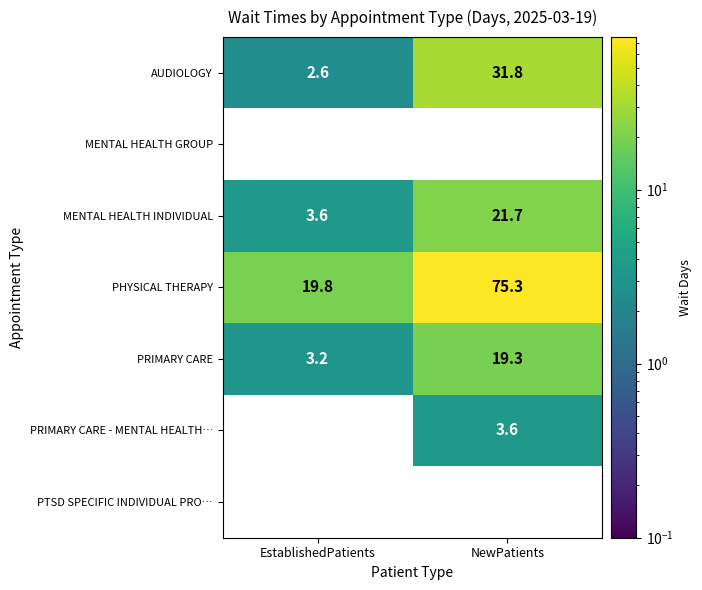

What is the spread (max minus min) of values at NewPatients?

71.7